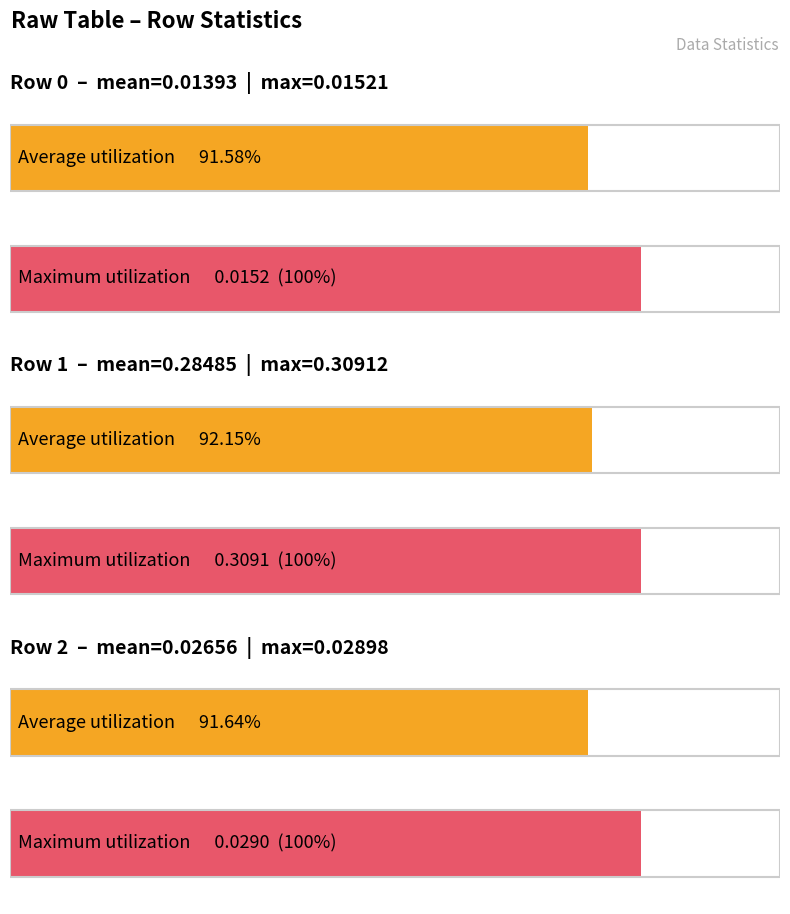

True or false: mean has a value of 0.0 at Row 0.

True